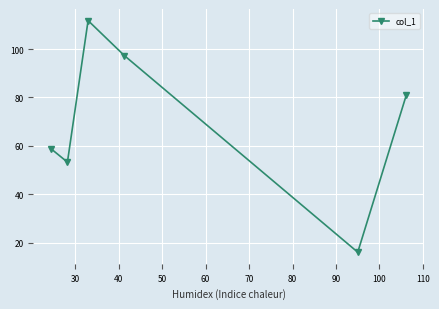

What is the value of the 4th point from the left?

97.3